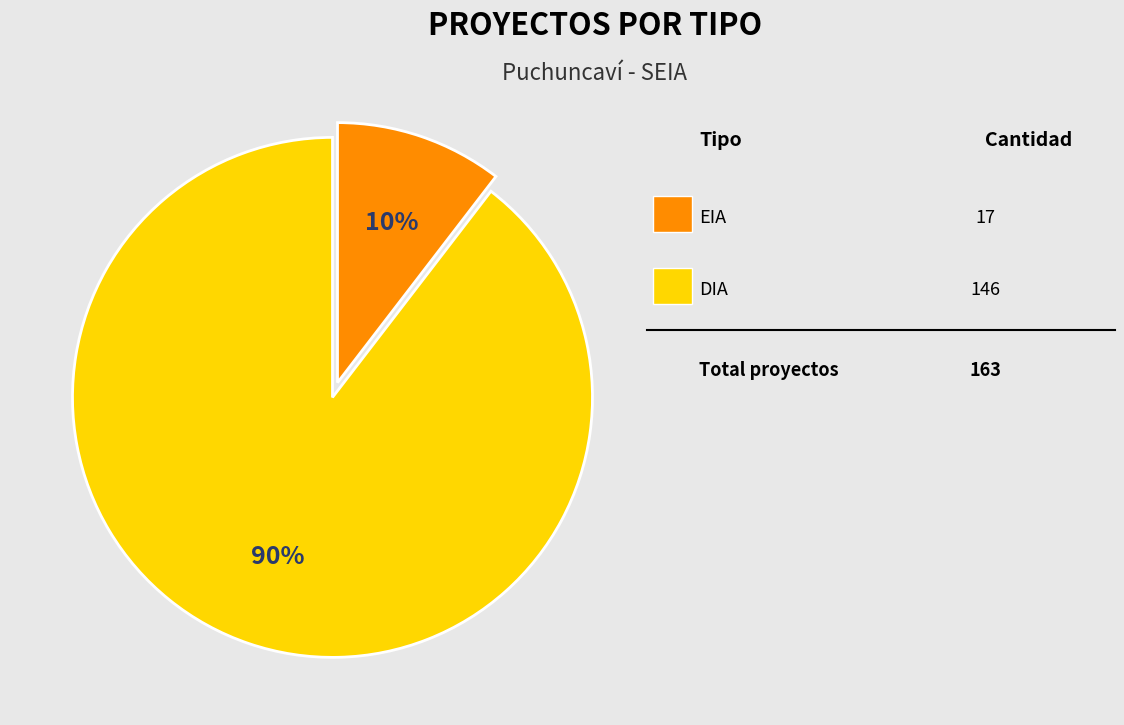

To the nearest percent, what is the average slice percentage?

50%